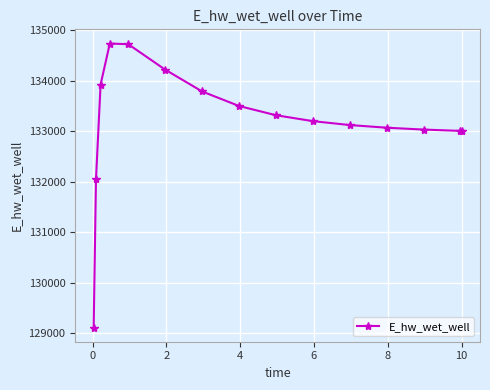

What is the difference between the second highest and second lowest values?

2675.7